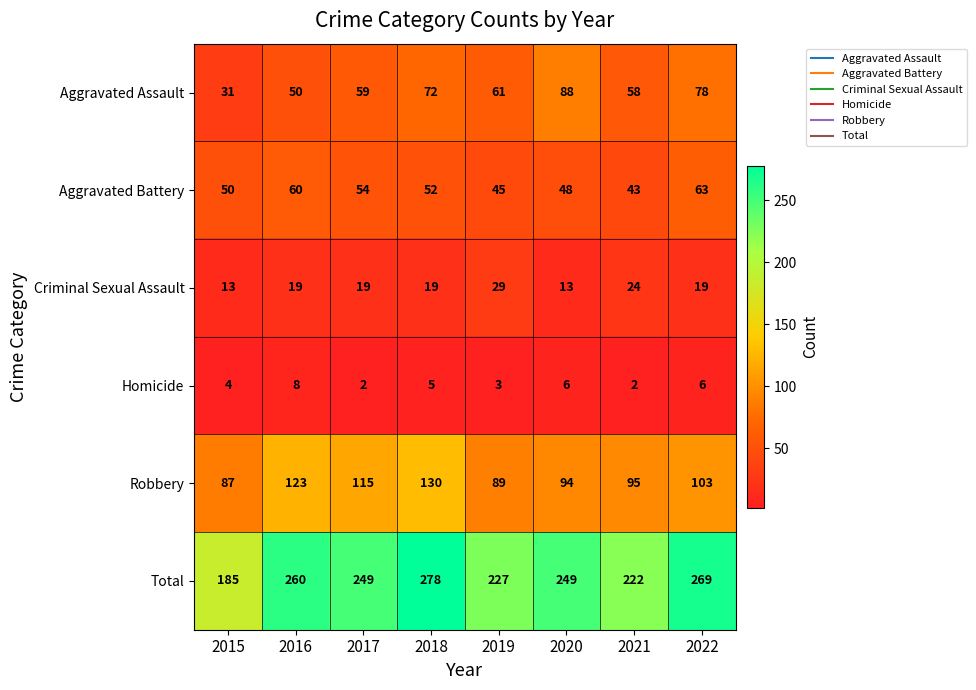

Which series has the largest range (max minus min)?

Total